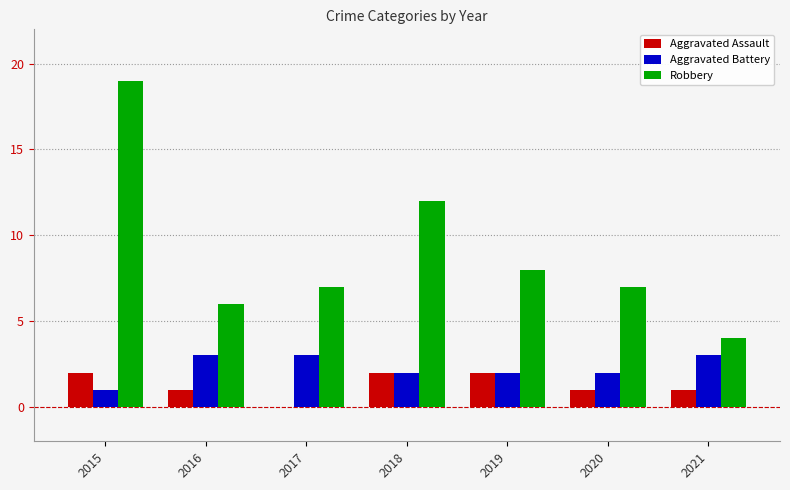

Which series has the widest spread of values?

Robbery